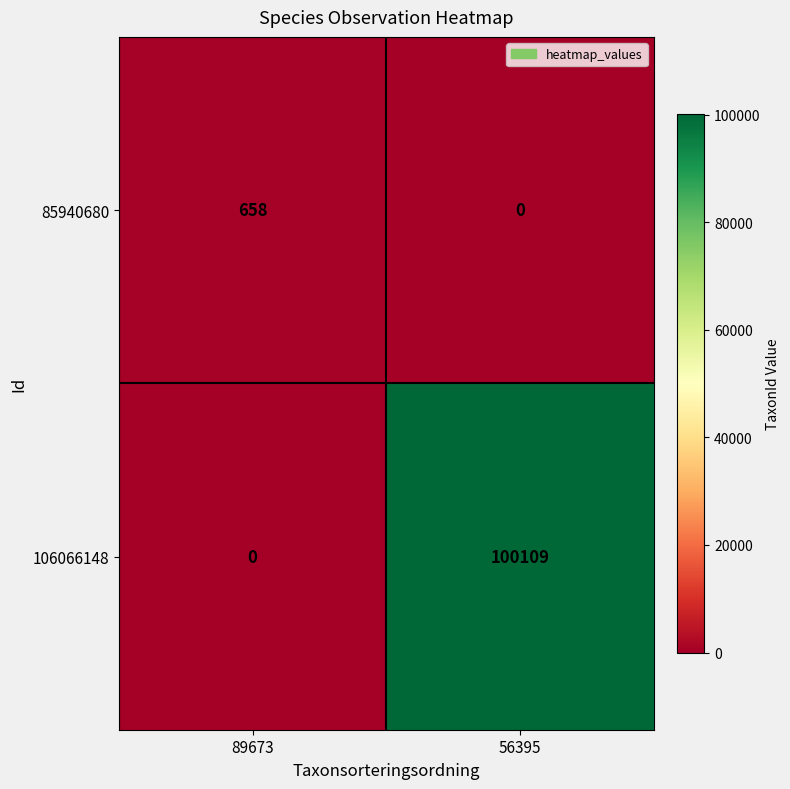

True or false: 106066148 has a value of 0 at 89673.

True